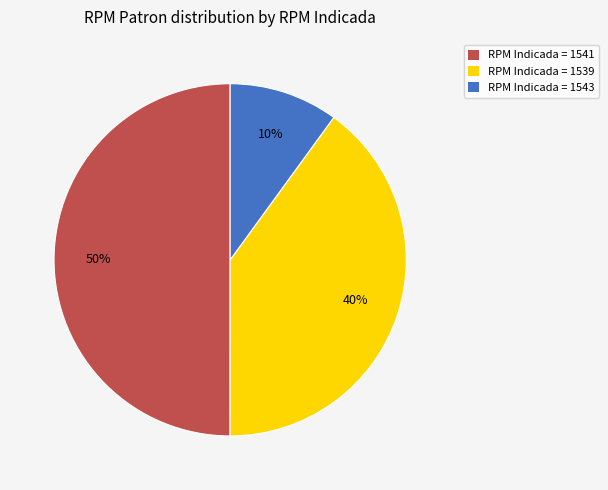

Which has a higher value, RPM Indicada = 1539 or RPM Indicada = 1543?

RPM Indicada = 1539